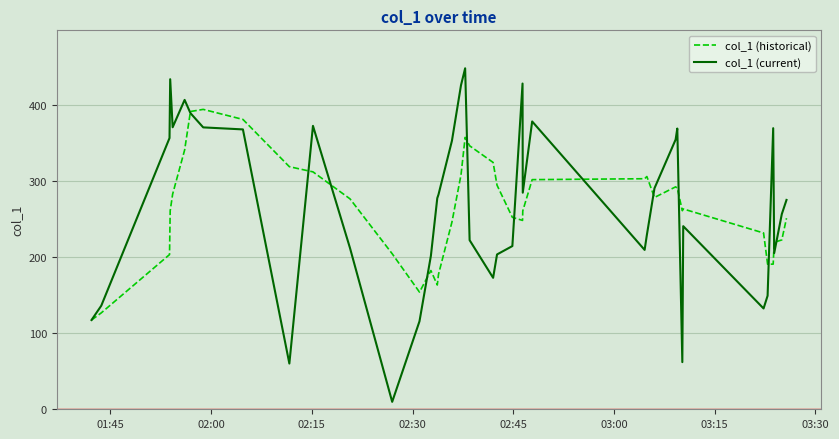

Which series has the widest spread of values?

col_1 (current)